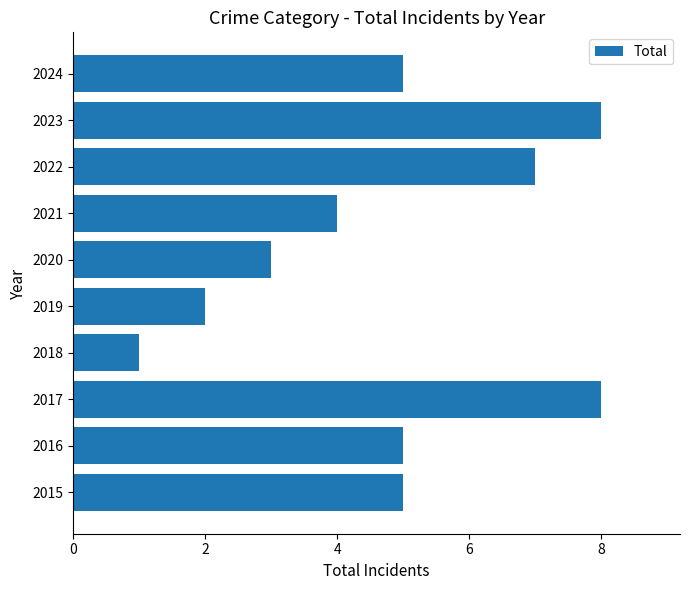

Which category has the lowest value across all series?

2018